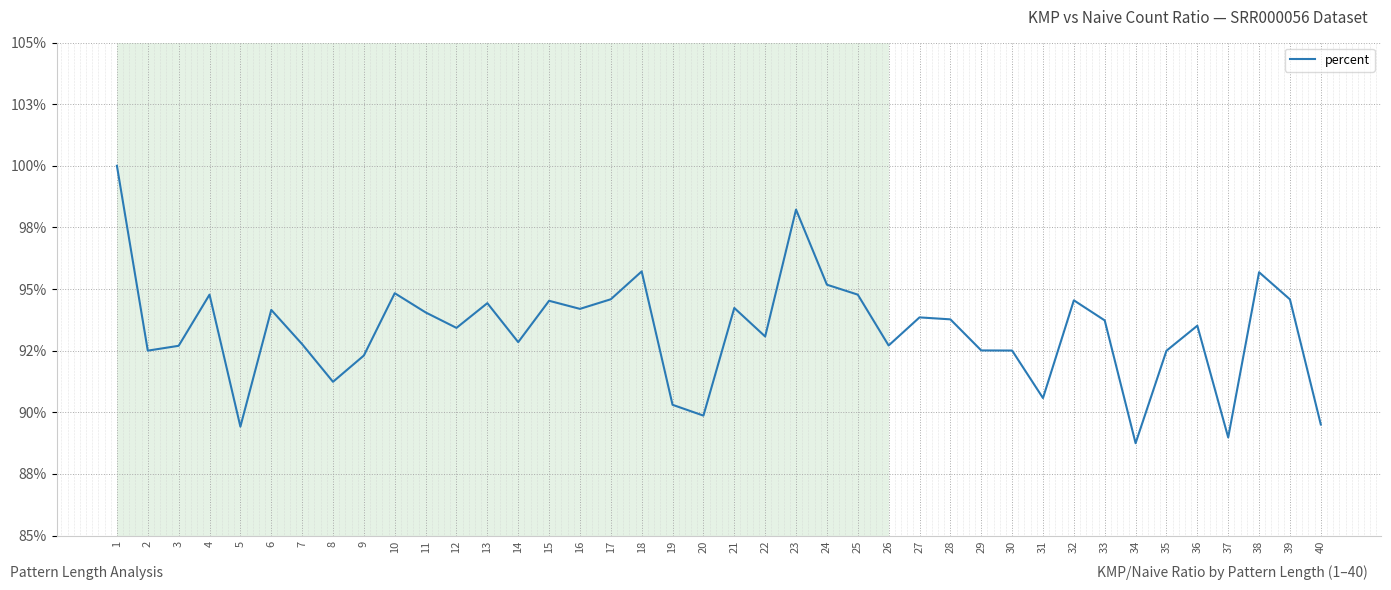

Does the chart display data point markers on the line(s)?

No